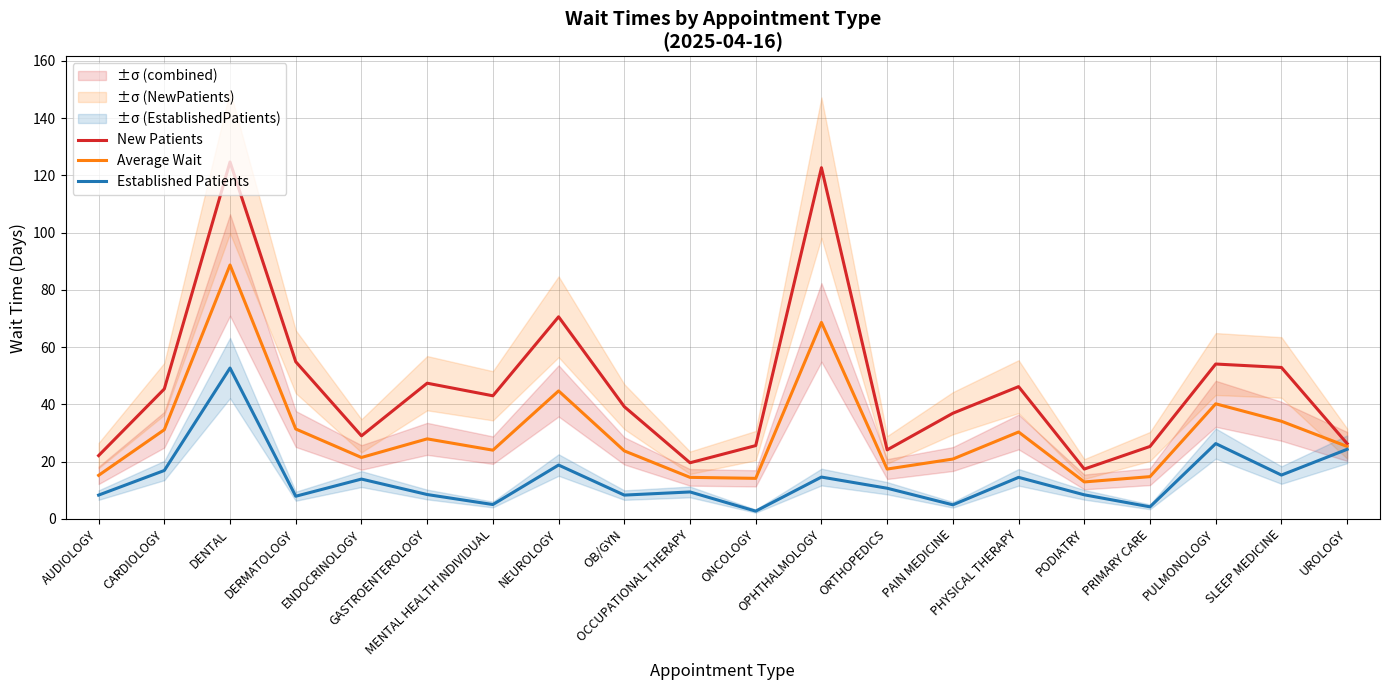

How many lines are shown in the chart?

3